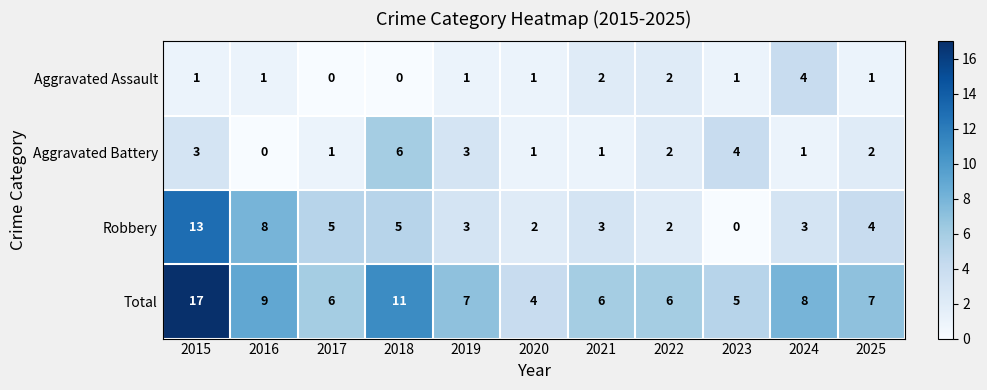

Count the Aggravated Battery values in the range 1 to 3.

8